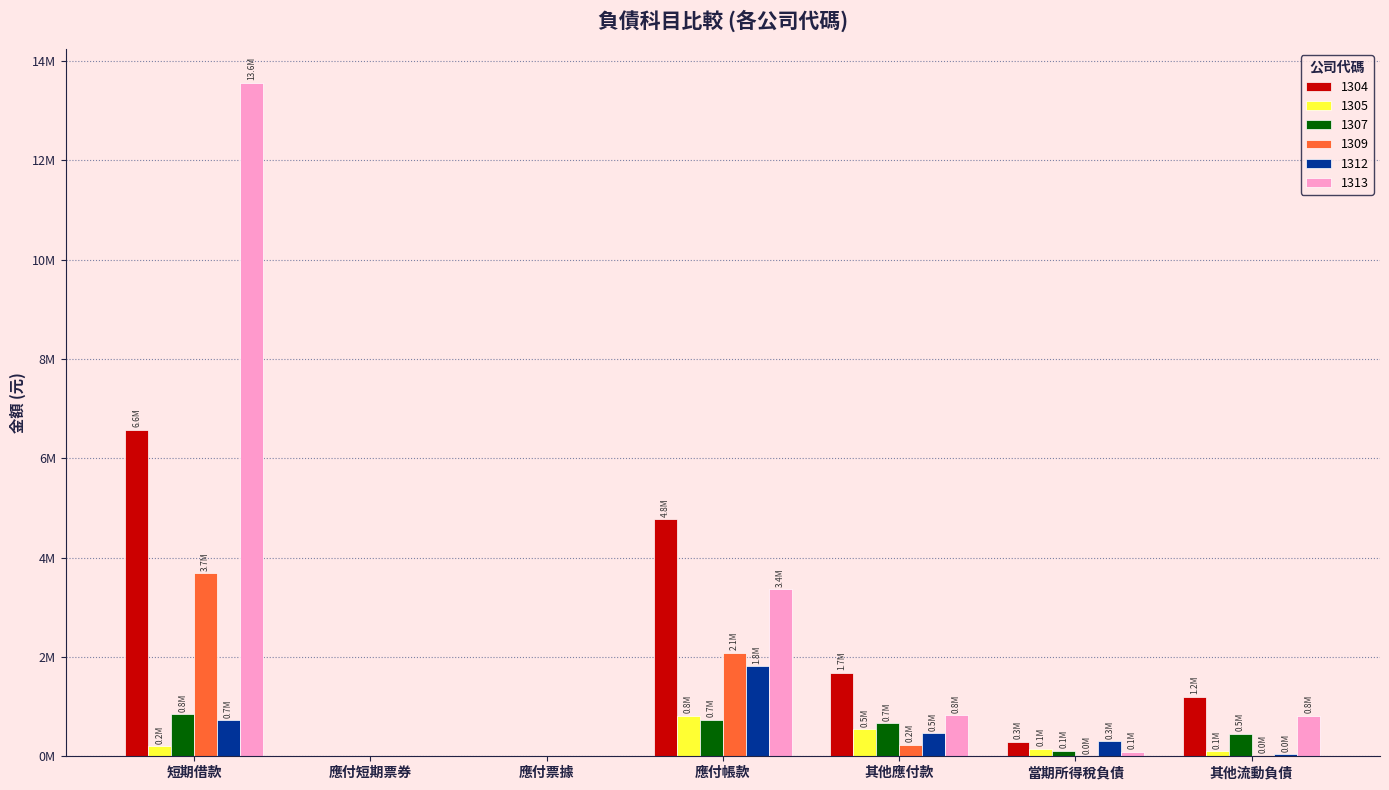

Are the bars horizontal?

No